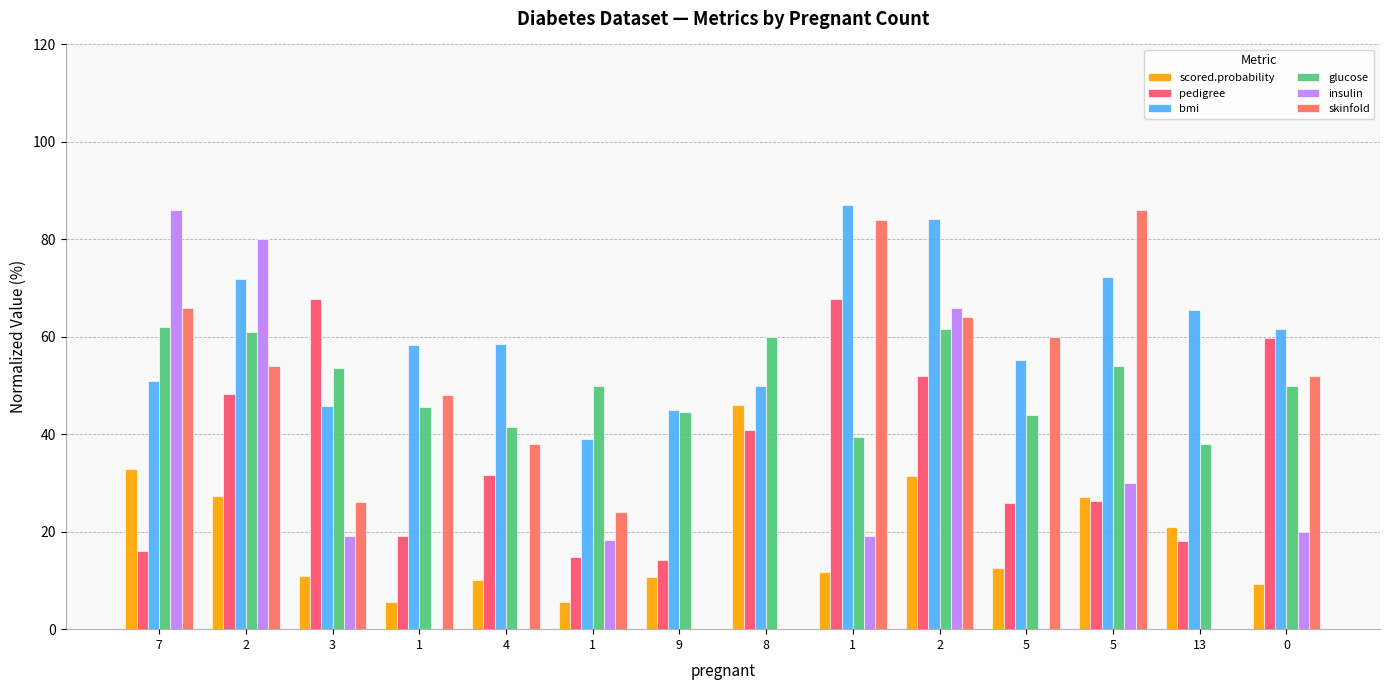

What are all the series names shown in the legend?

scored.probability, pedigree, bmi, glucose, insulin, skinfold